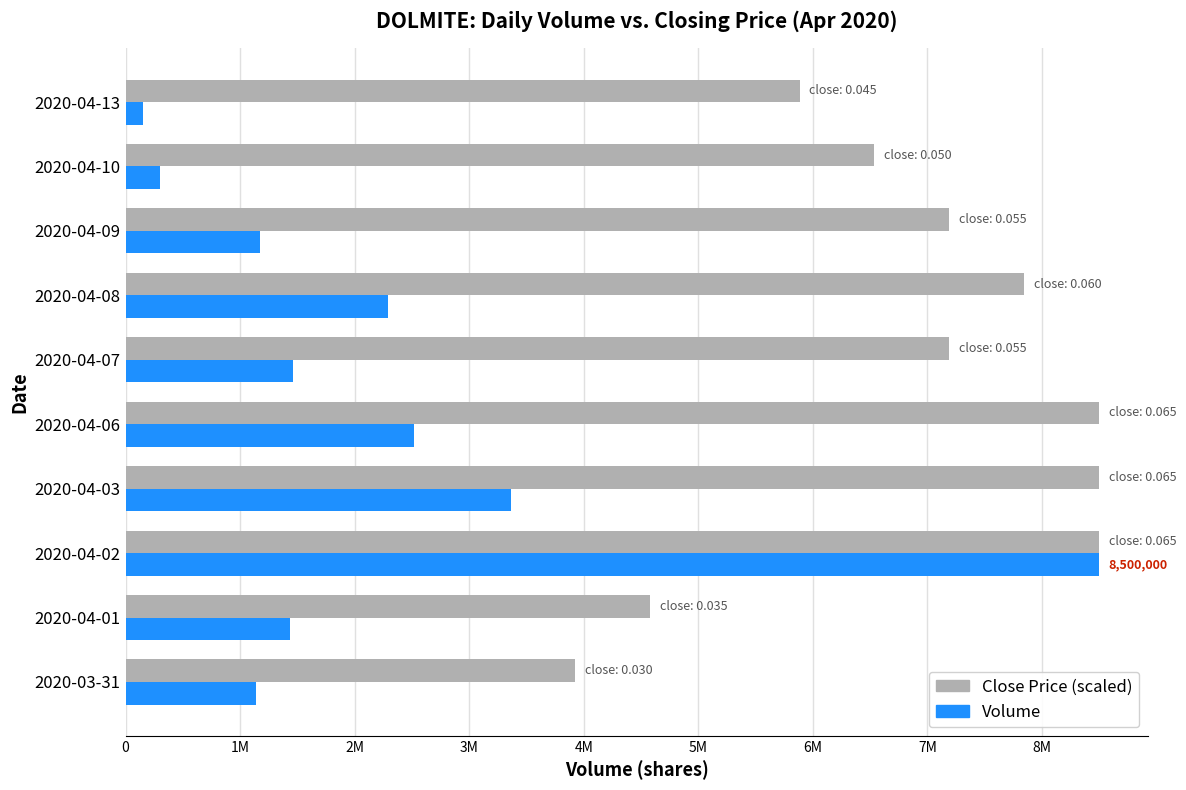

What is the value of the Close Price (scaled) bar at the 4th from the left?

8500000.0